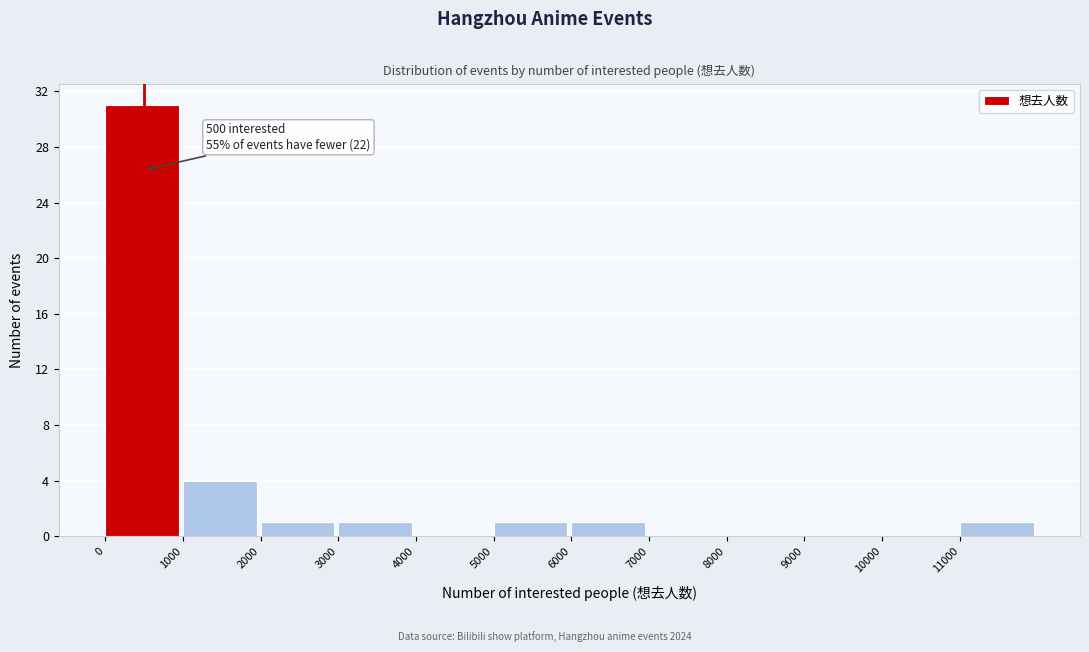

Which range on the x-axis has the tallest bar?

0 to 1000